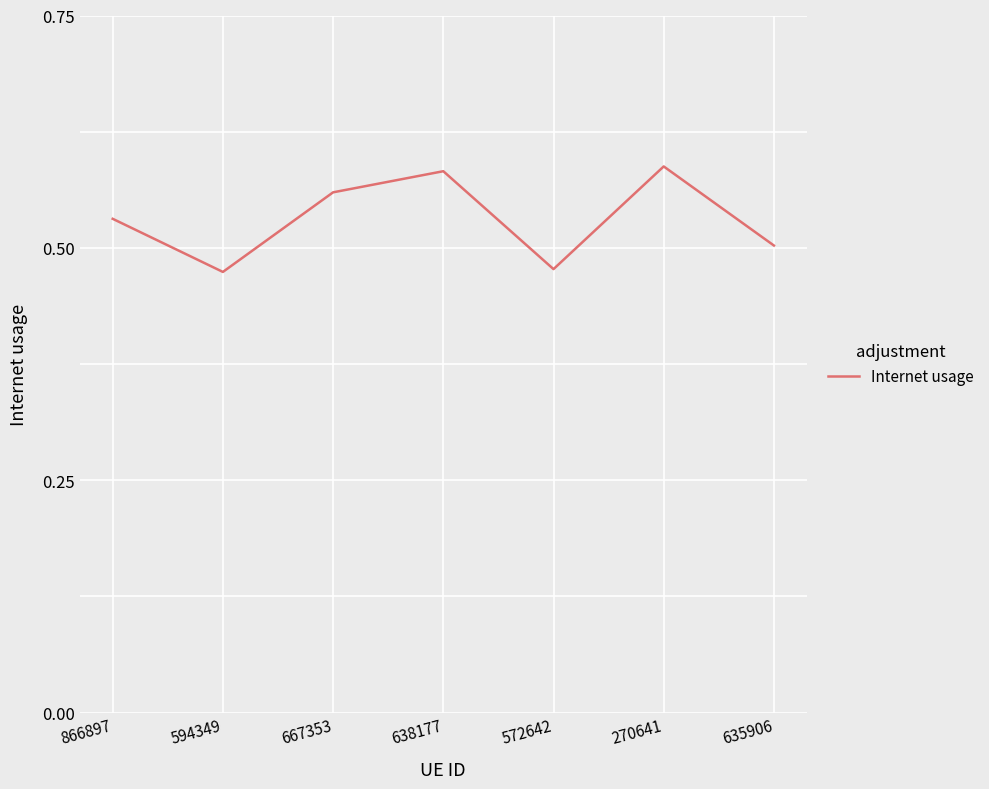

How many interior local valleys (lower than both neighbors) does the data have?

2